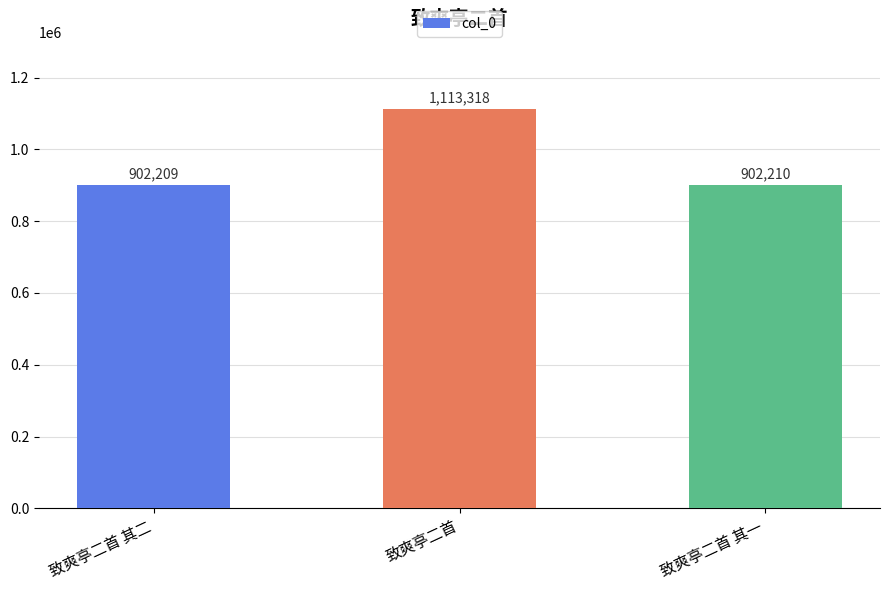

Which category has the highest value across all series?

致爽亭二首